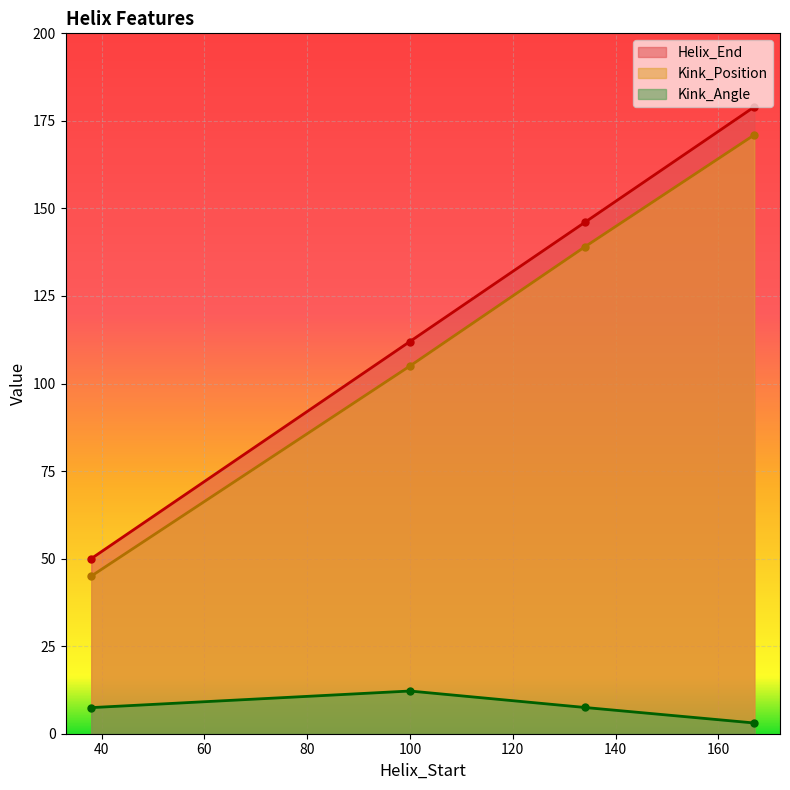

Between 38 and 134, which series saw the biggest shift?

Helix_End